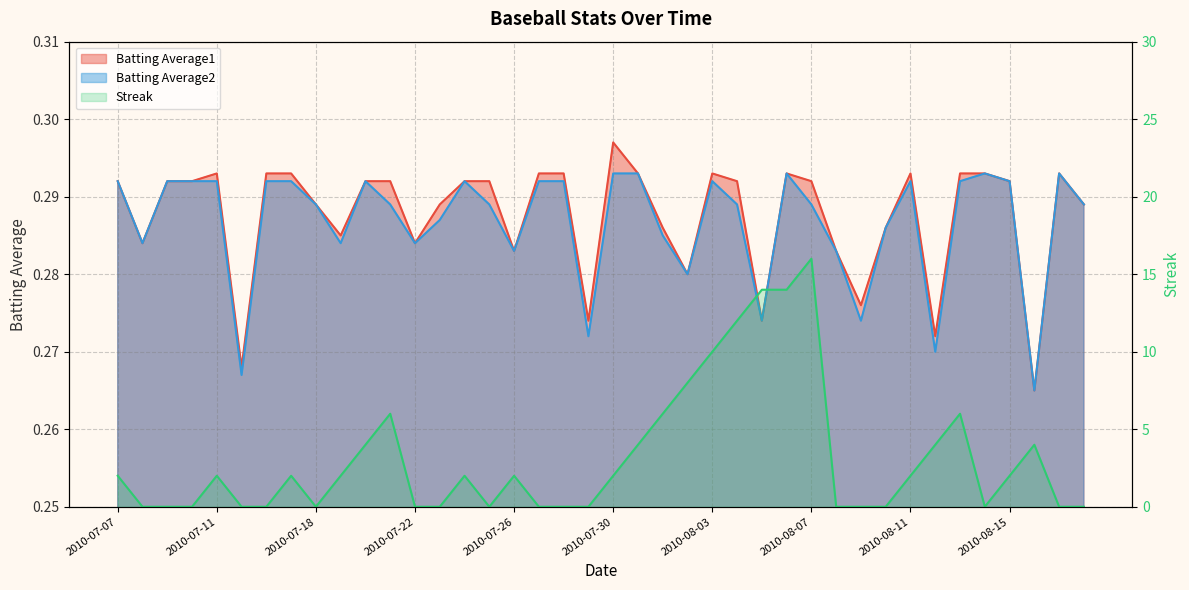

What is the value of the Batting Average2 point at the 23rd from the left?

0.3